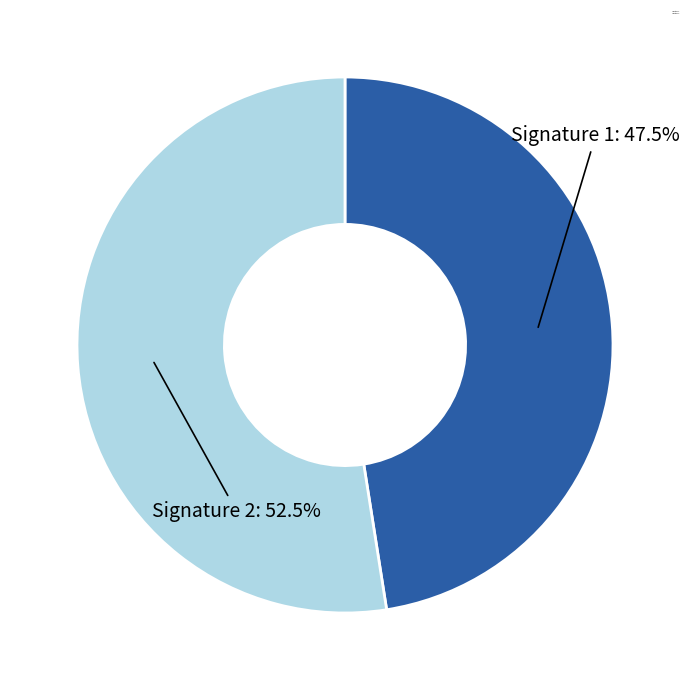

Between Signature 1 and Signature 2, which is larger?

Signature 2